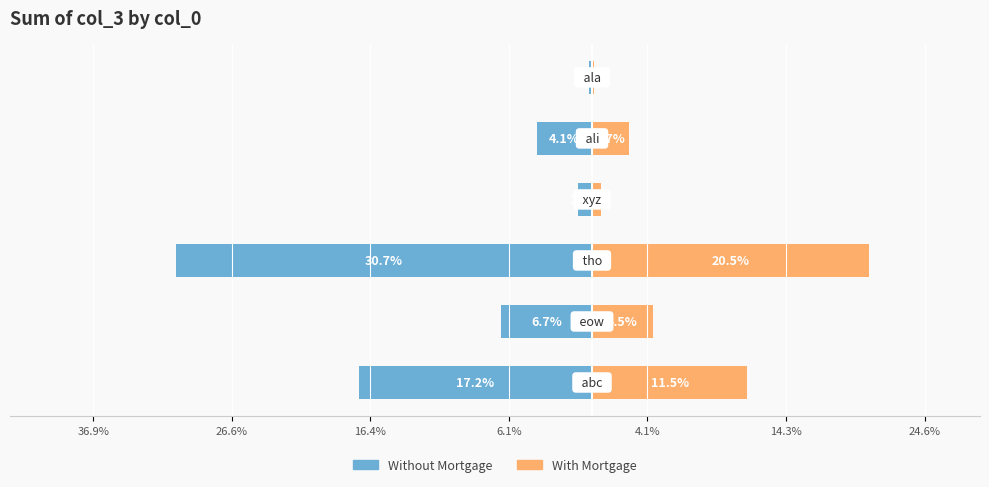

Rank the series at 6.1% from highest to lowest value.

With Mortgage, Without Mortgage